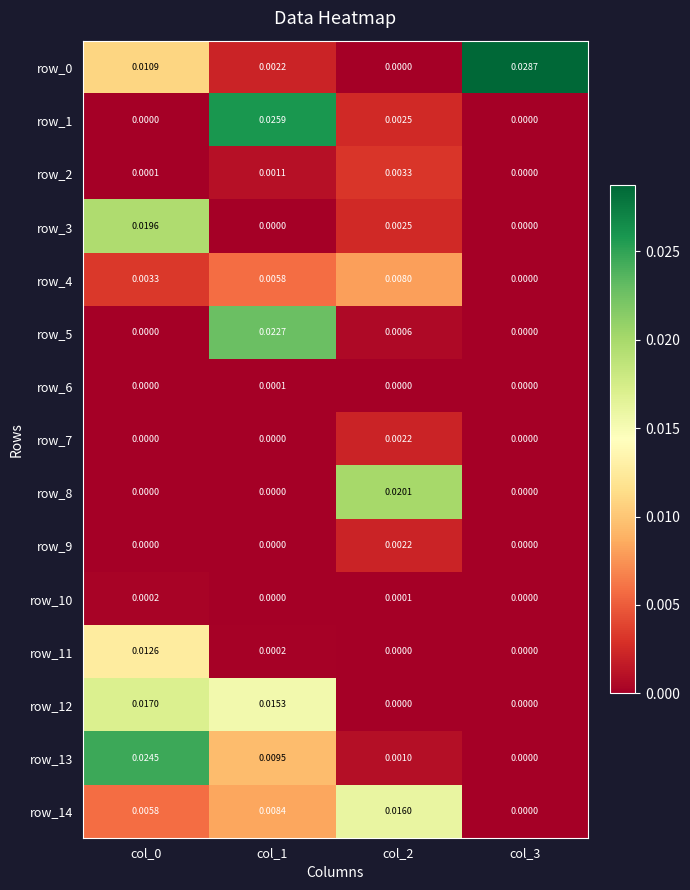

True or false: row_0 has a value of 0.0 at col_3.

False